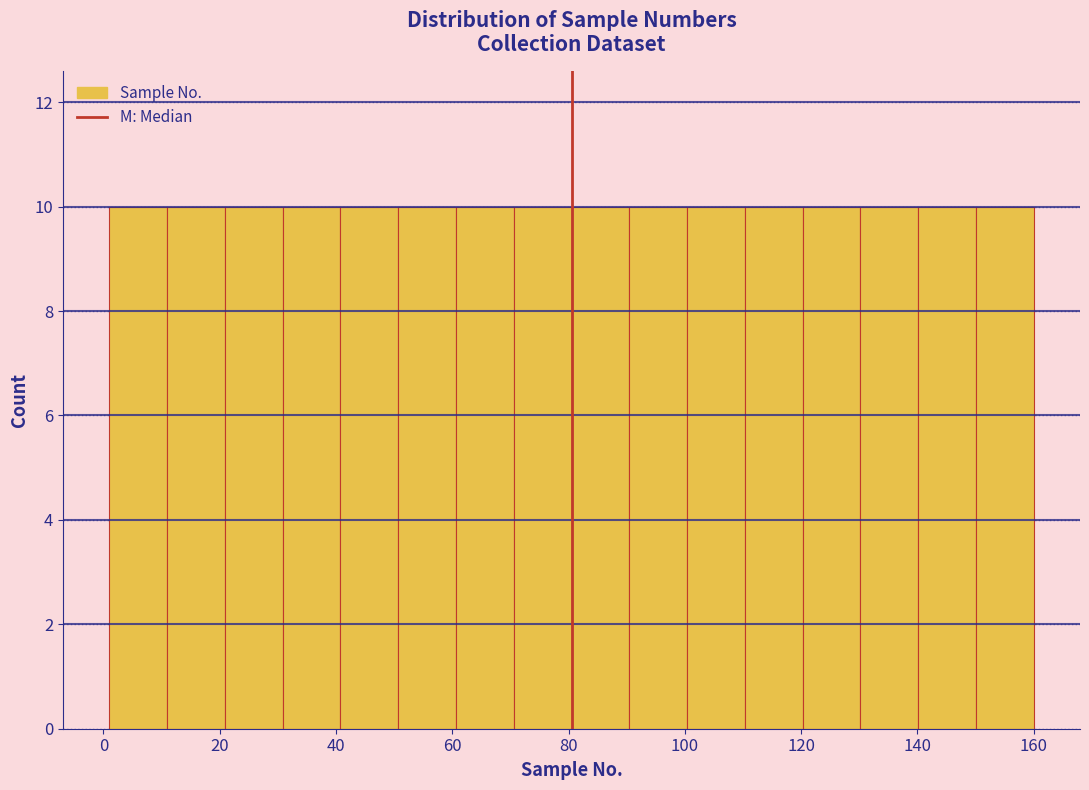

How tall is the bar that spans 80 to 90 on the x-axis? Neither the bar edges nor the heights are printed on the chart, so give them approximately, as read against the axes.

10